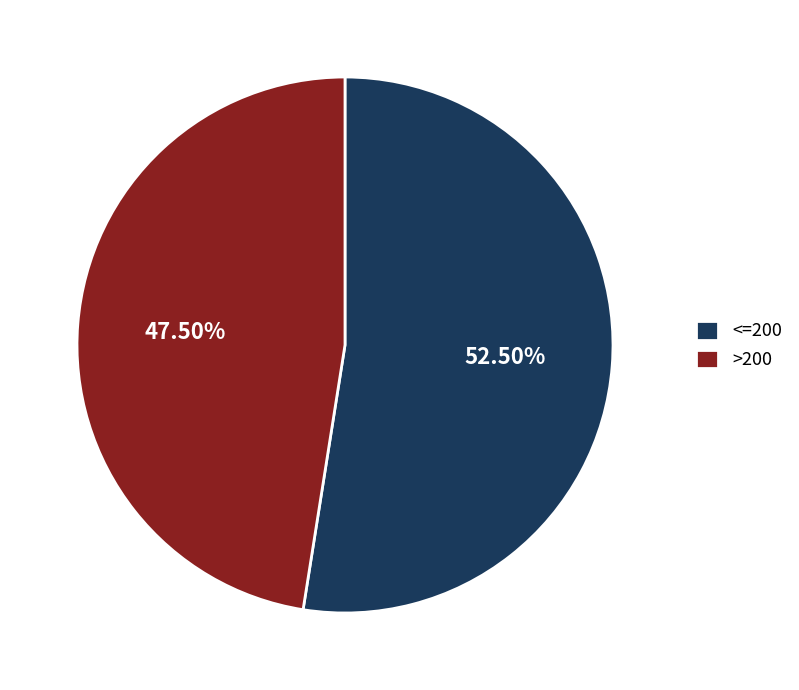

To the nearest percent, what is the difference between the largest and smallest slice percentages?

5%